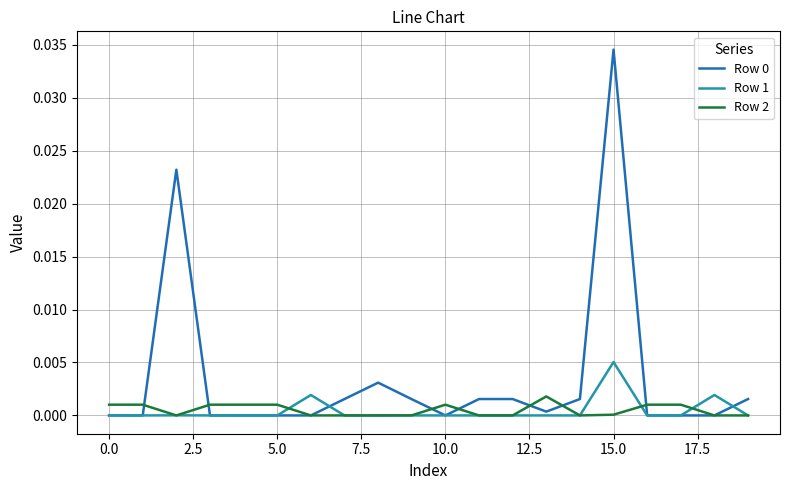

Rank the series by their maximum value, from lowest to highest.

Row 2, Row 1, Row 0